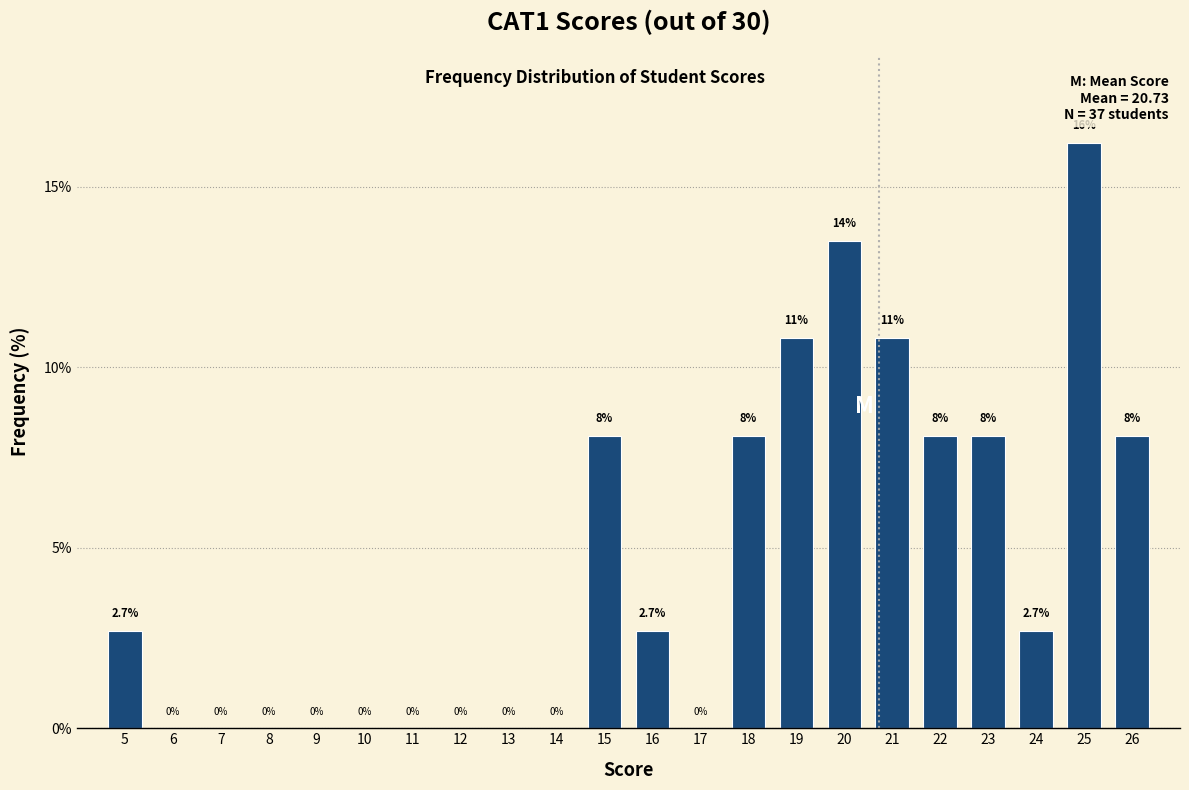

Reading right to left, what are all the values shown in this chart?

26=8.1	25=16.2	24=2.7	23=8.1	22=8.1	21=10.8	20=13.5	19=10.8	18=8.1	17=0.0	16=2.7	15=8.1	14=0.0	13=0.0	12=0.0	11=0.0	10=0.0	9=0.0	8=0.0	7=0.0	6=0.0	5=2.7